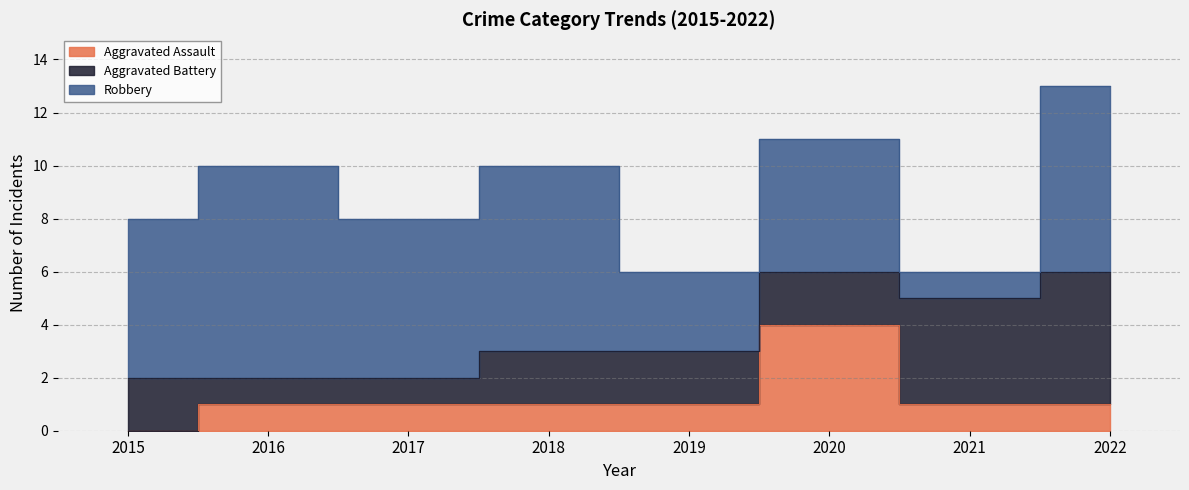

How many series are shown in this chart?

3